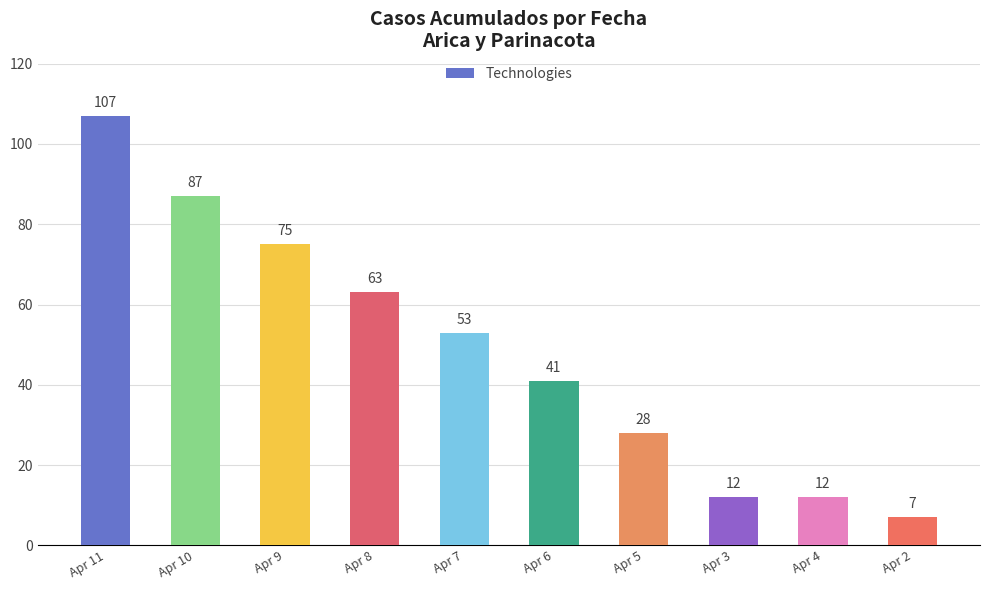

What is the sum of the values at Apr 2 and Apr 7?

60